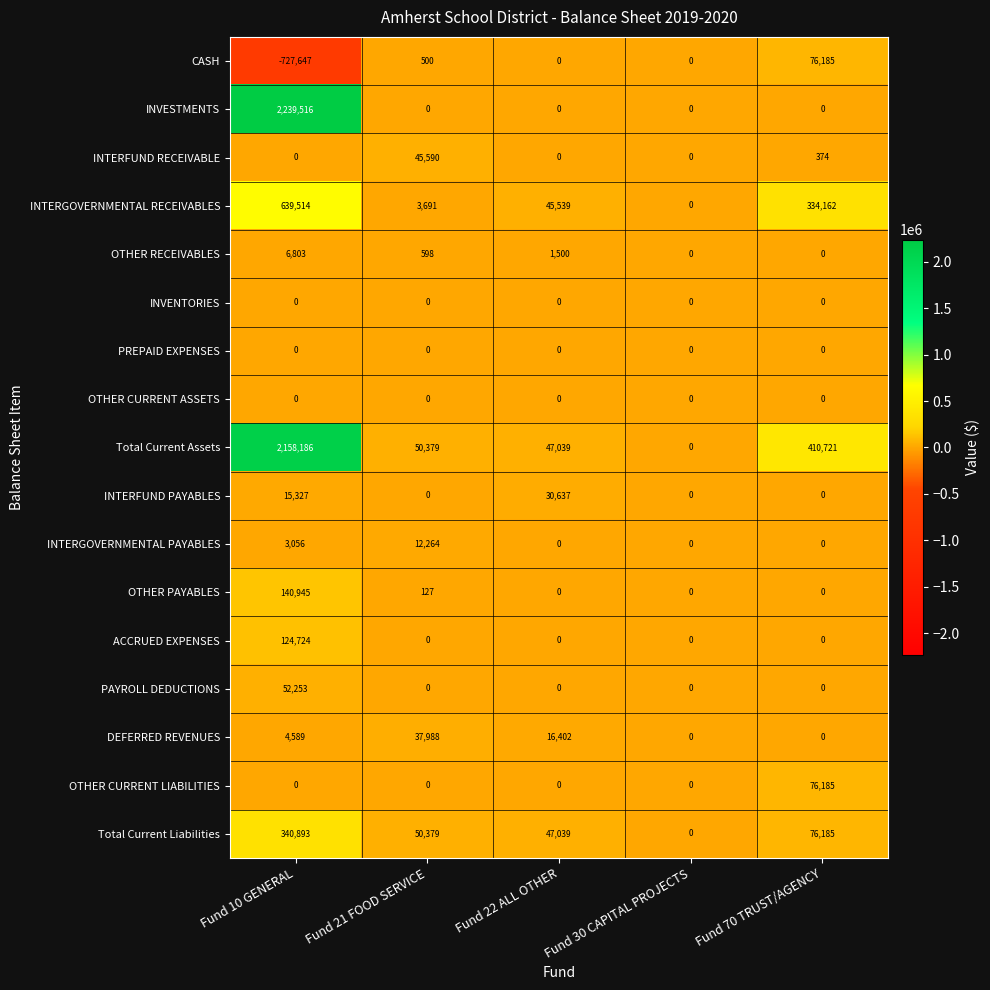

What is the total value across all series at Fund 10 GENERAL?

4998159